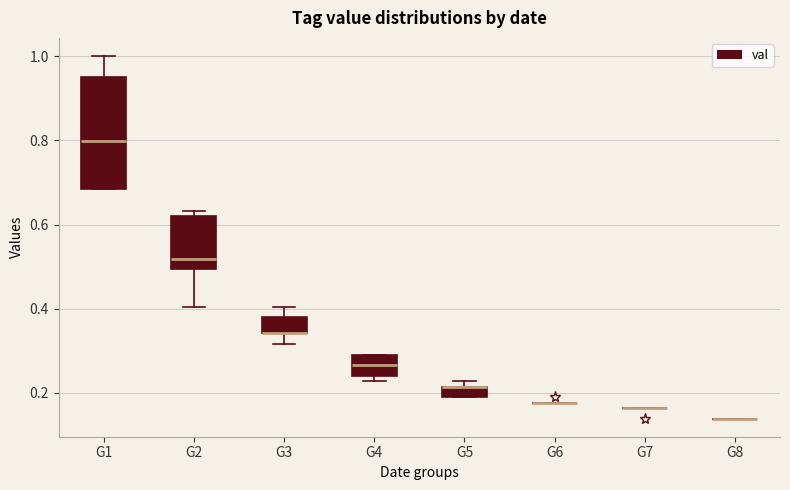

Comparing the boxes themselves (not the whiskers), which one is the tallest?

G1